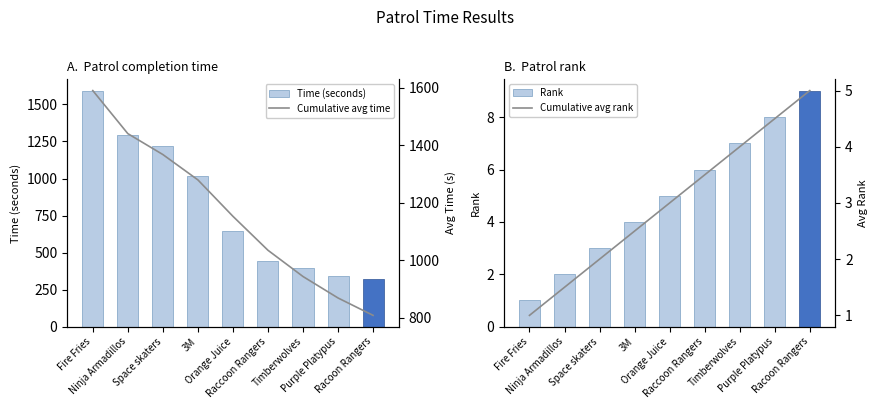

The Rank series shows 2.0 at Ninja Armadillos. True or false?

True